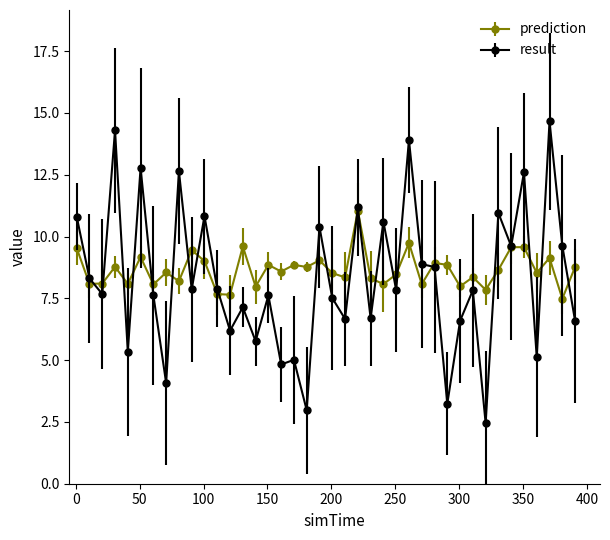

What is the maximum value shown in the chart?

14.7